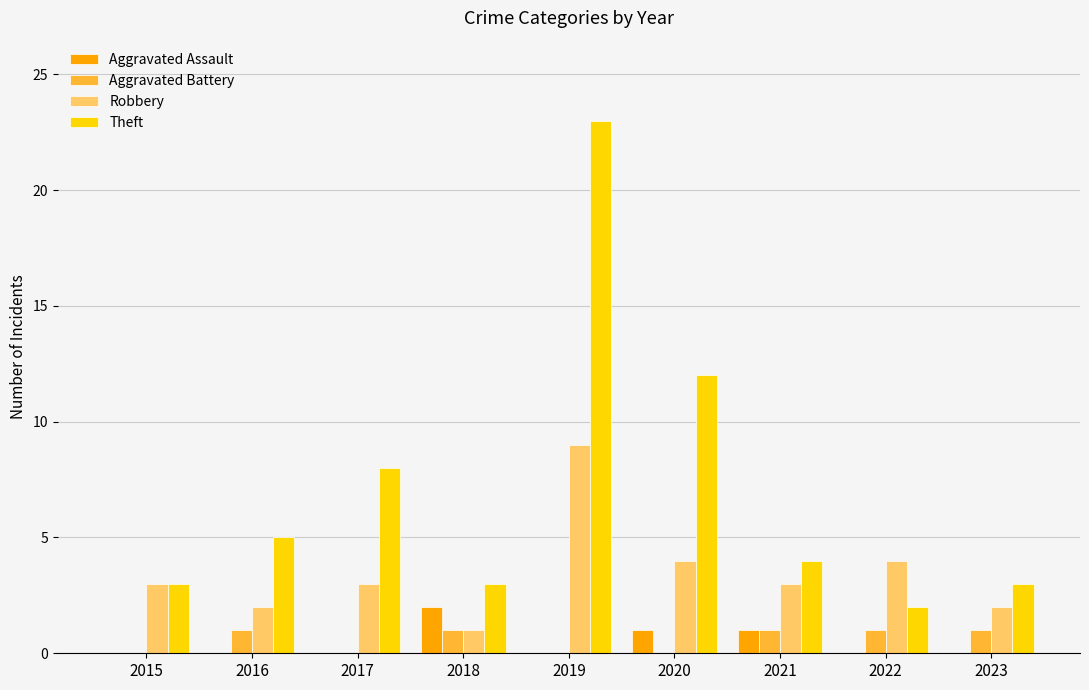

The Aggravated Battery series shows 0 at 2020. True or false?

True